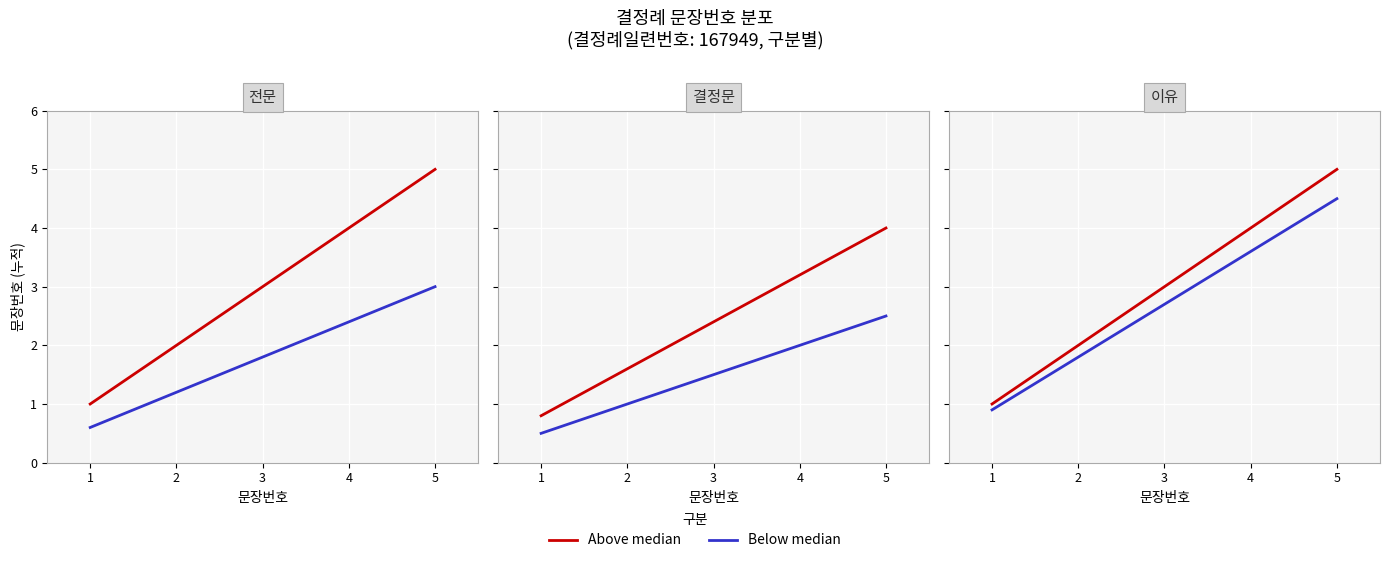

The value of Below median at 5 is 7.5. True or false?

False